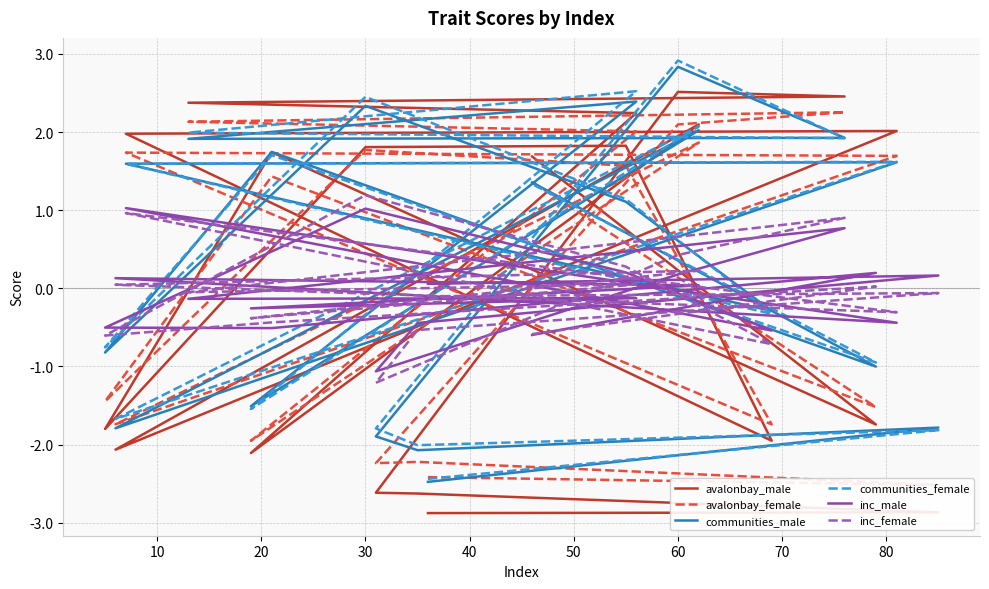

Does the chart have visible grid lines?

Yes